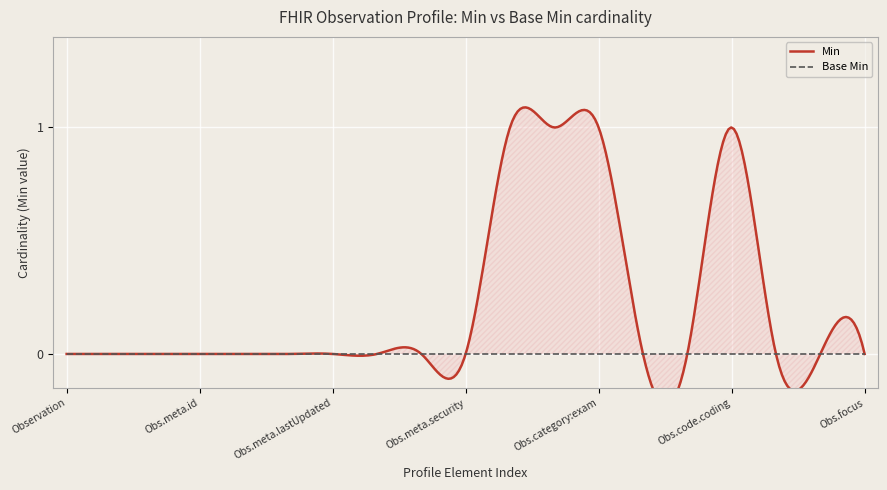

Which series has the largest range (max minus min)?

Min